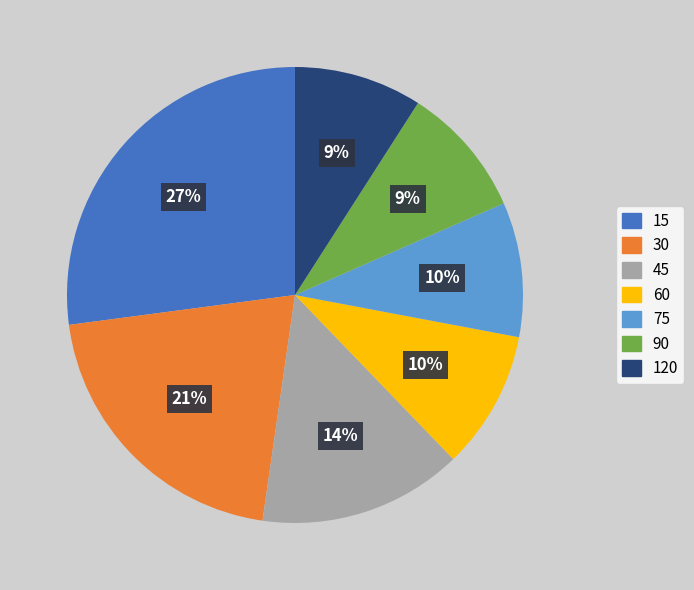

Combined, do 120 and 45 account for over 50%?

No